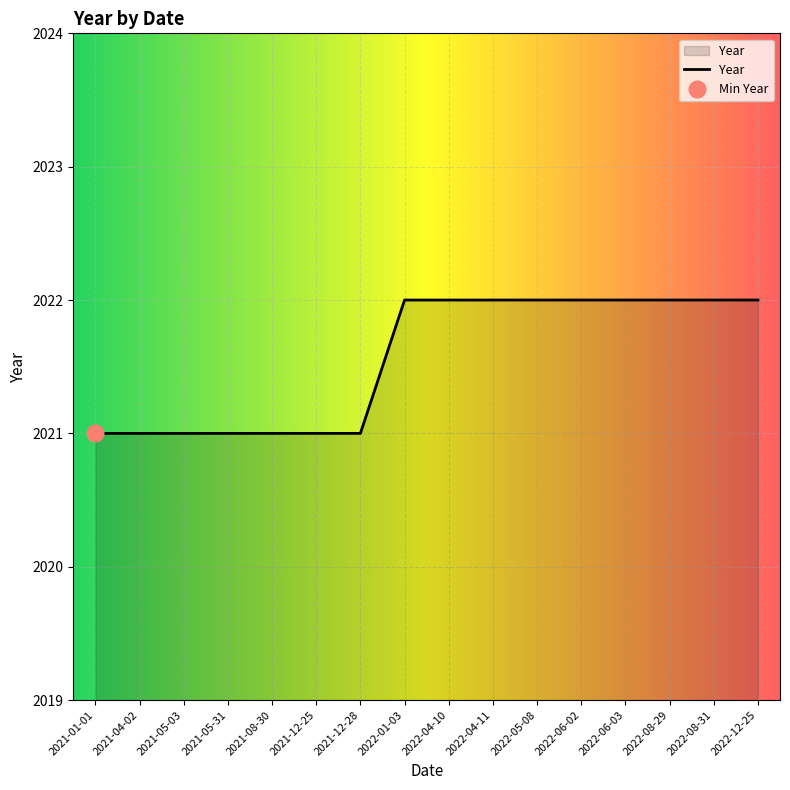

At which label is the value closest to 2021?

2021-01-01